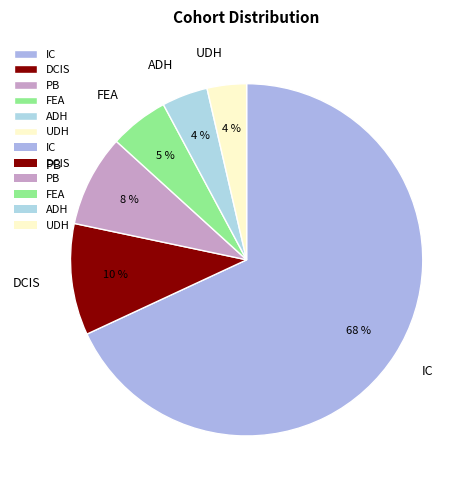

What percentage is the PB slice, to the nearest percent?

8%